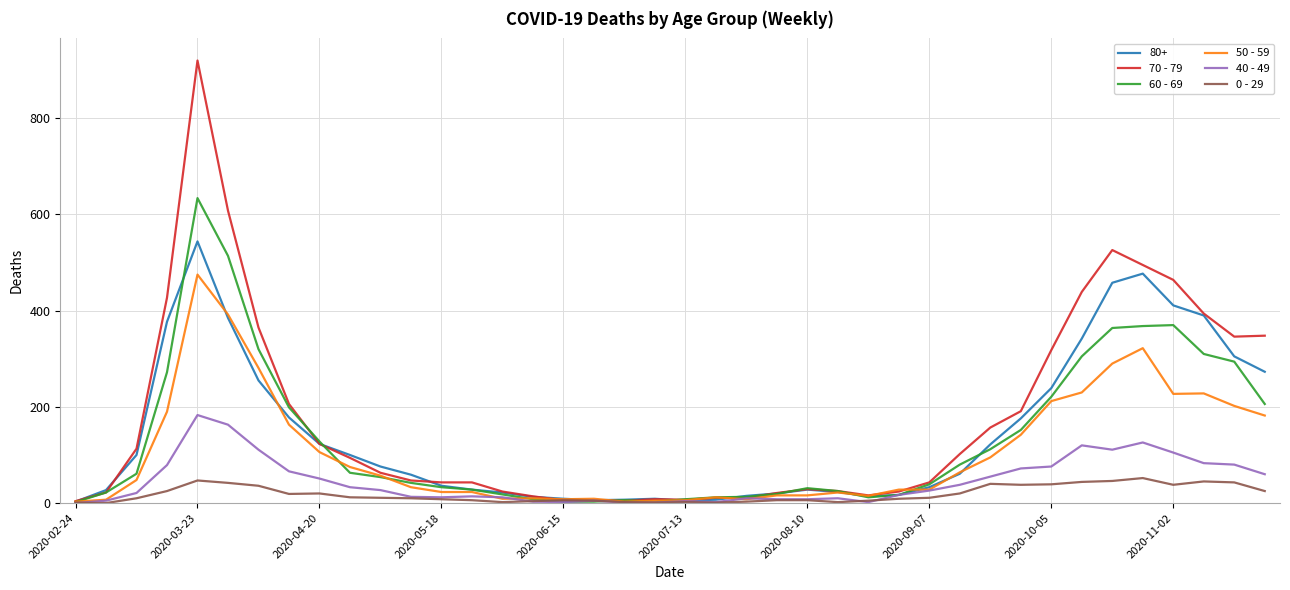

Which series has the widest spread of values?

70 - 79